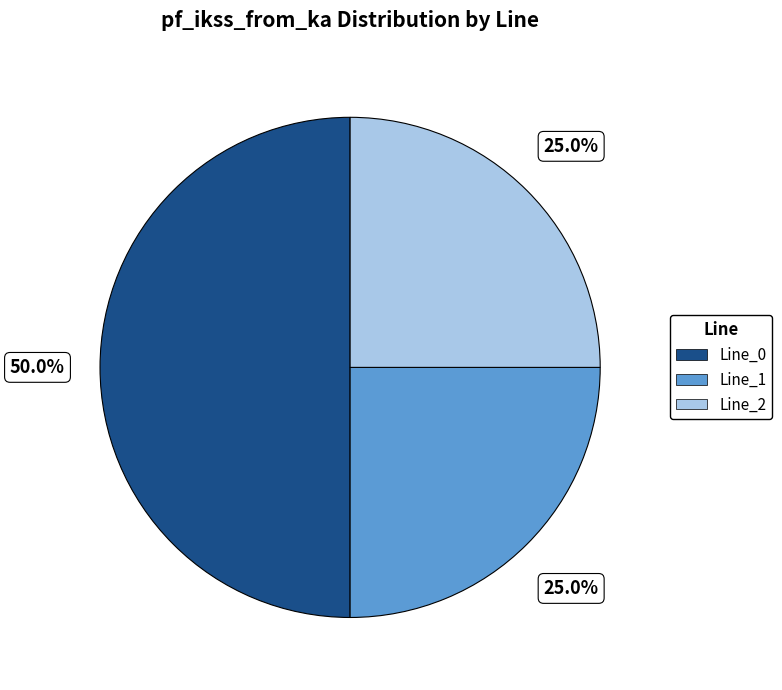

To the nearest percent, what portion does Line_2 represent?

25%